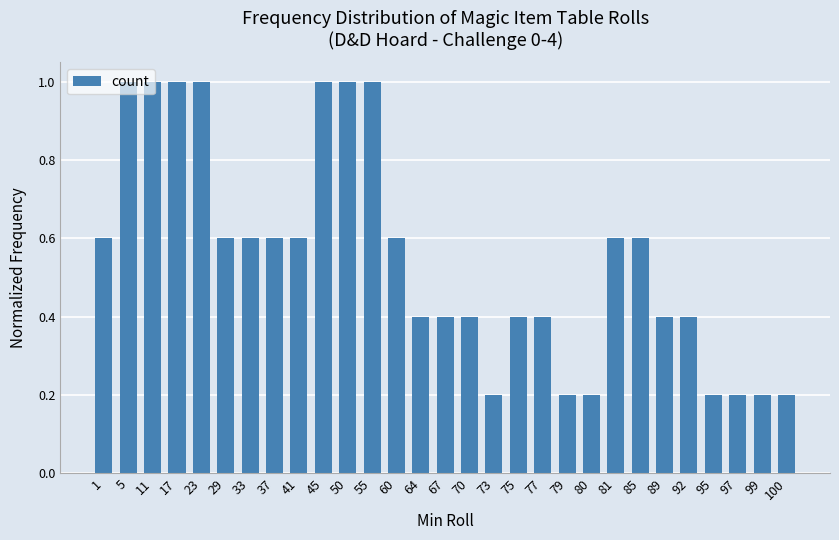

What is the sum of the values at 77 and 29?

1.0